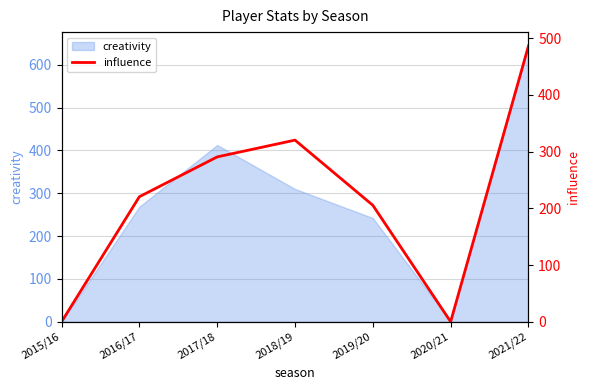

The value at 2017/18 is 460.3. True or false?

False